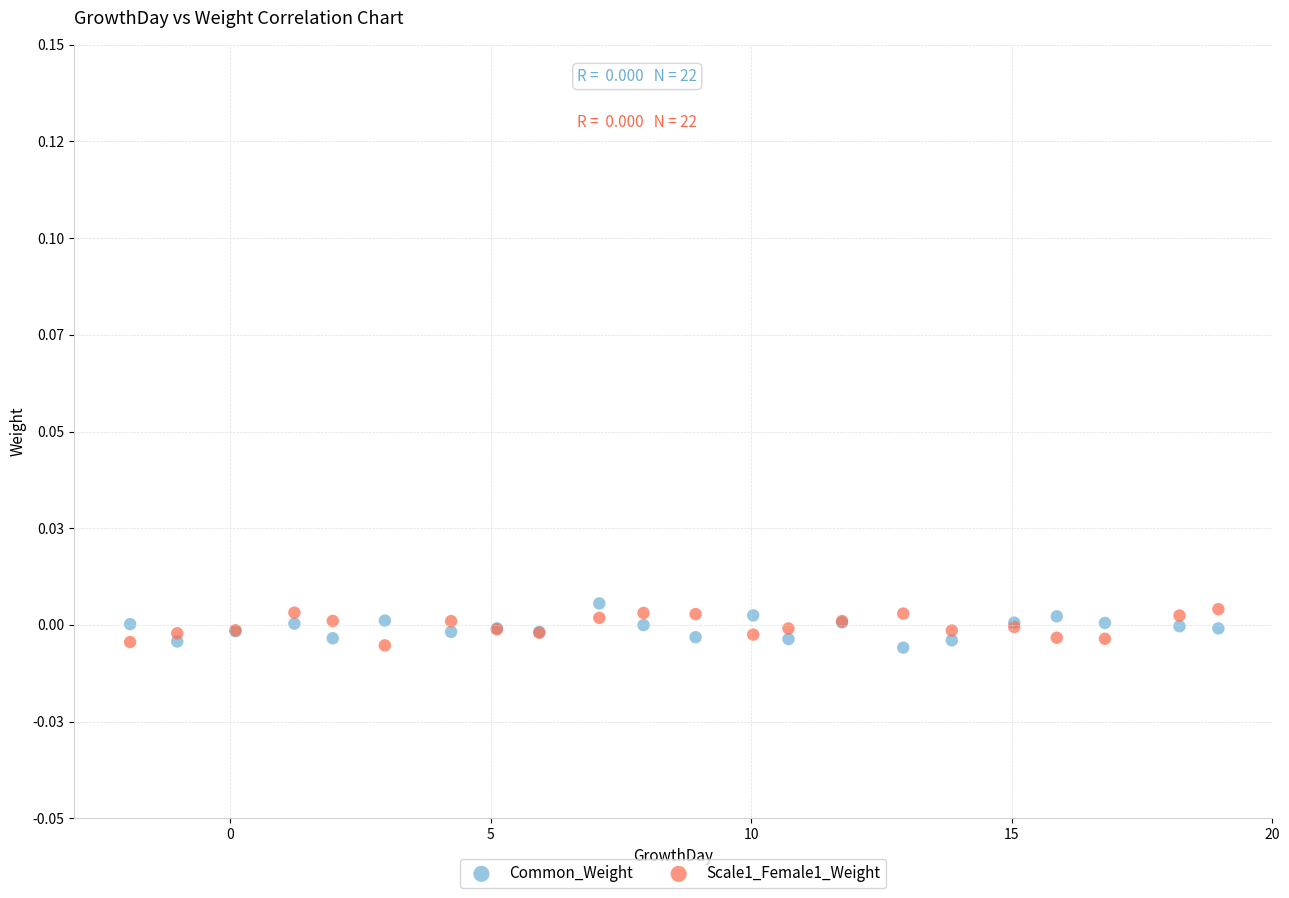

What are all the series names shown in the legend?

Common_Weight, Scale1_Female1_Weight